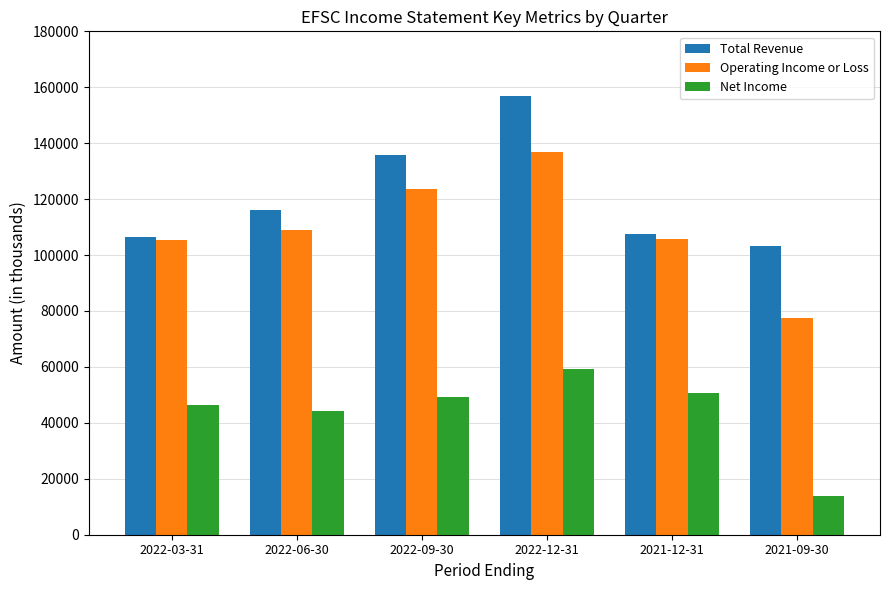

Which category has the lowest value across all series?

2021-09-30